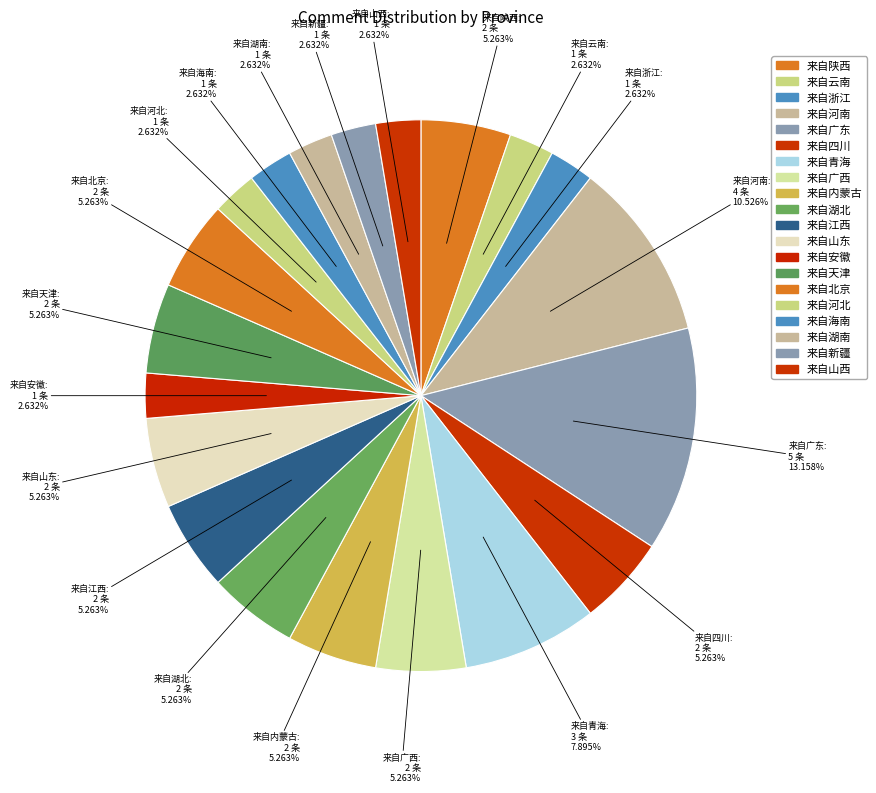

Which has a higher value, 来自安徽 or 来自山东?

来自山东